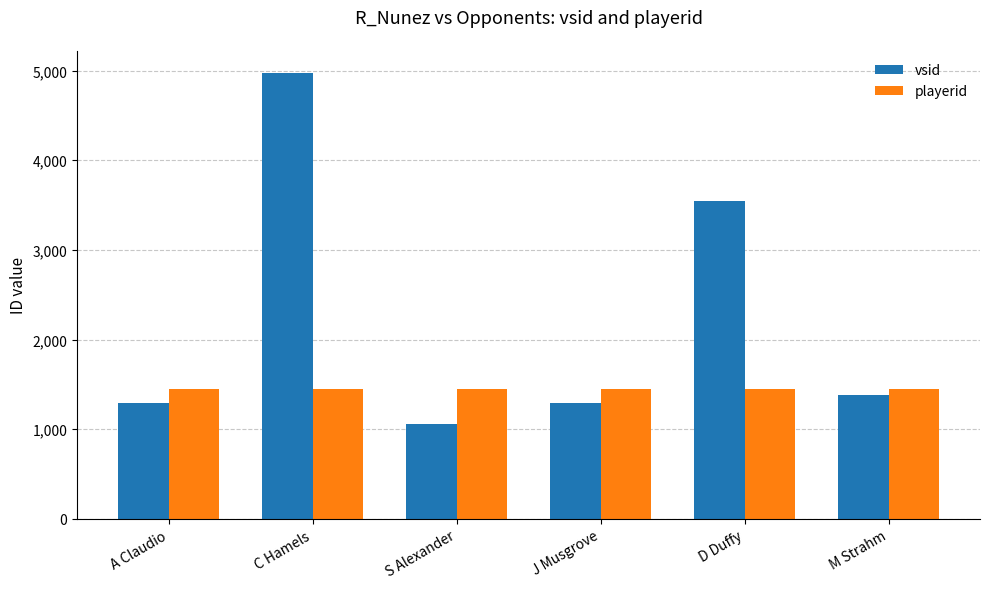

How many groups of bars are there?

6